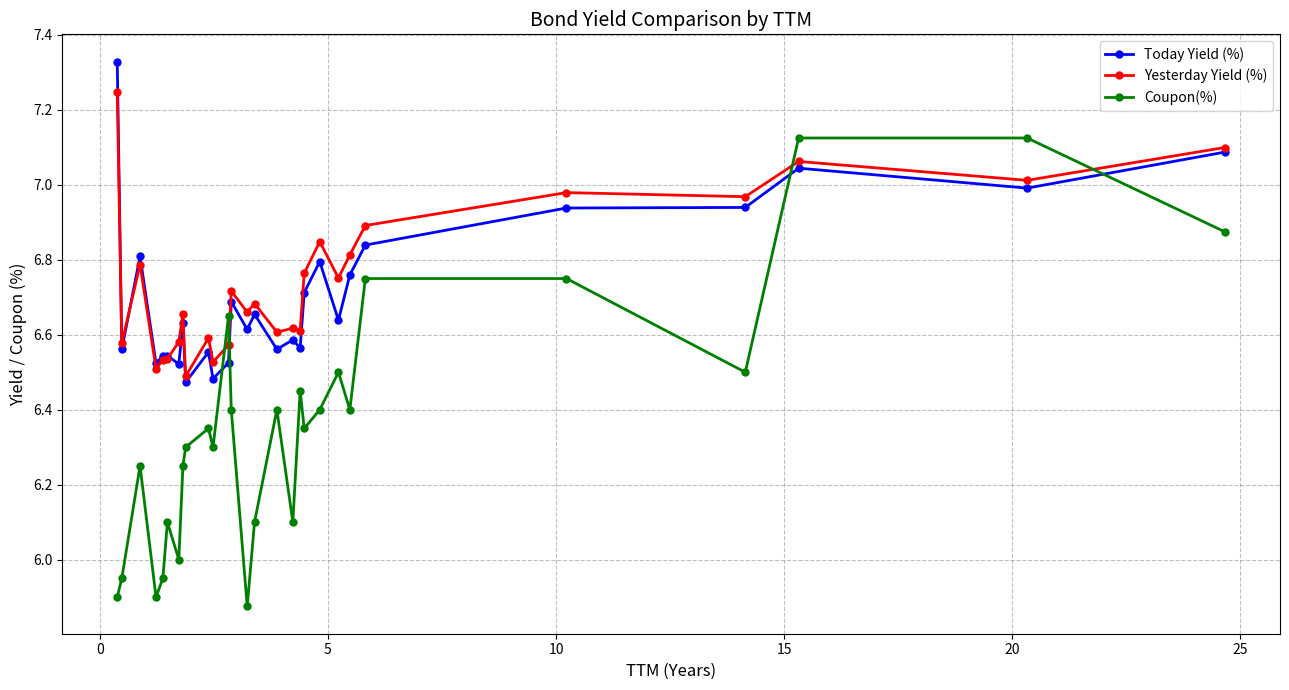

True or false: Yesterday Yield (%) and Coupon(%) cross at least once.

True